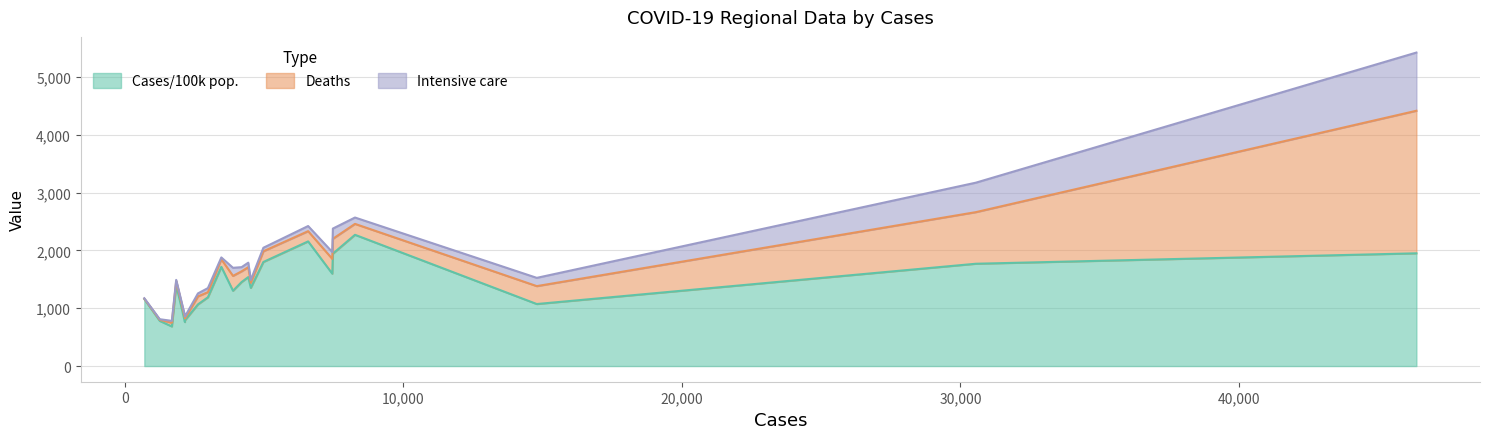

Which series has the largest total across all categories?

Cases/100k pop.